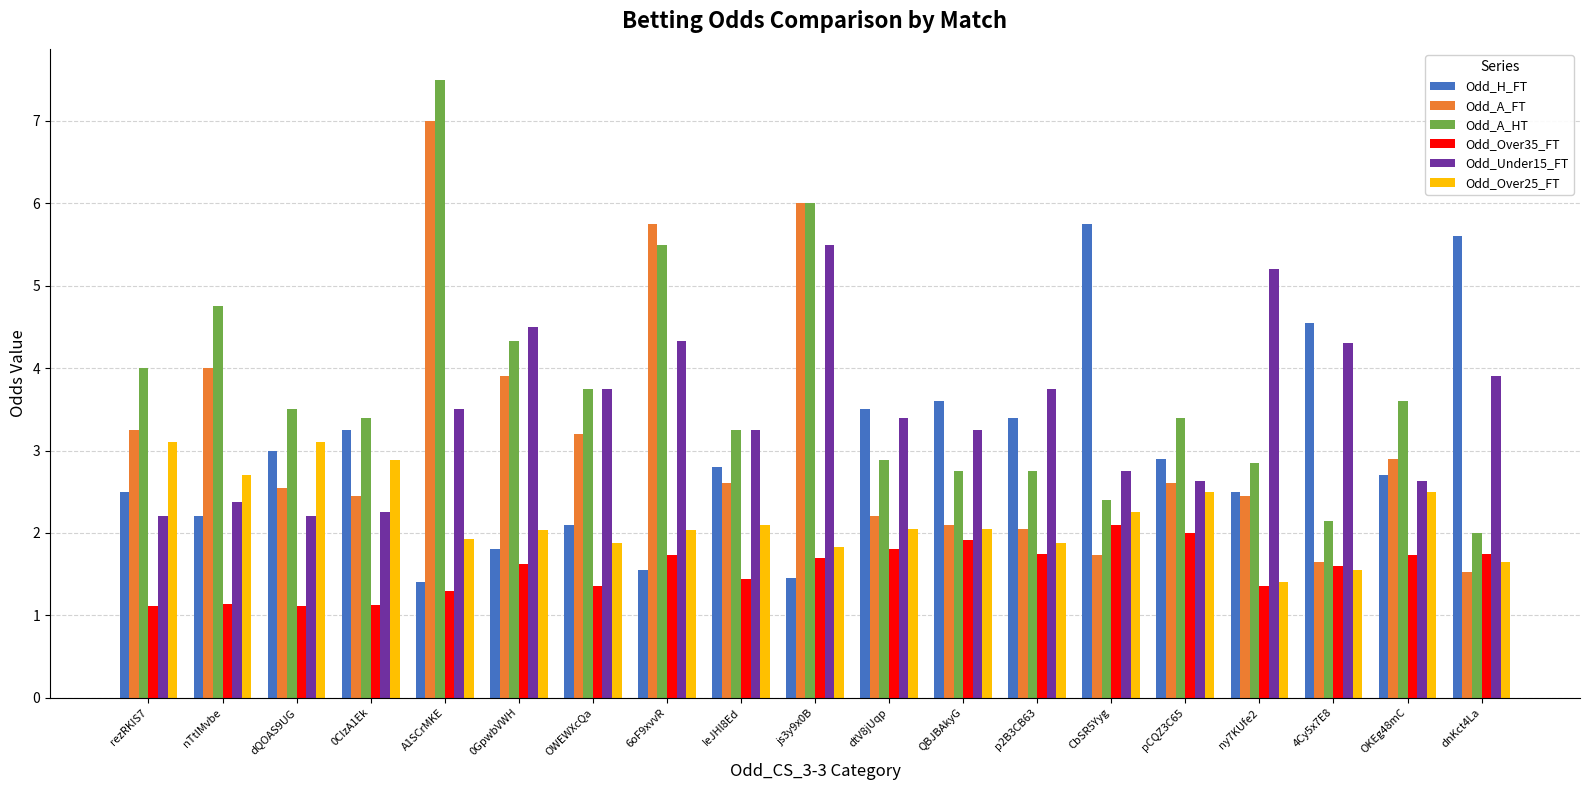

Are the bars grouped side by side (vs. stacked)?

Yes